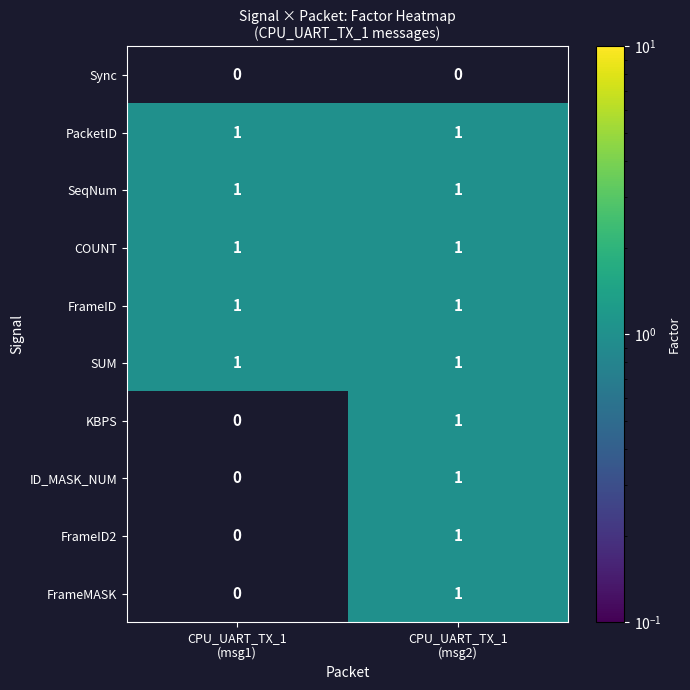

True or false: FrameMASK has a value of 1.0 at CPU_UART_TX_1 (msg2).

True